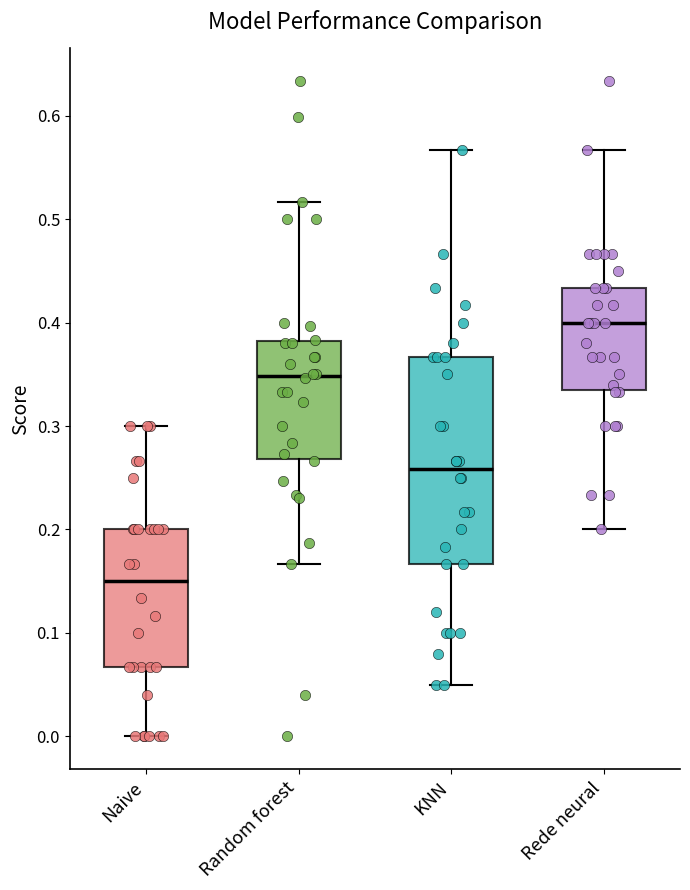

Which box is the tallest, from its lower edge to its upper edge?

KNN